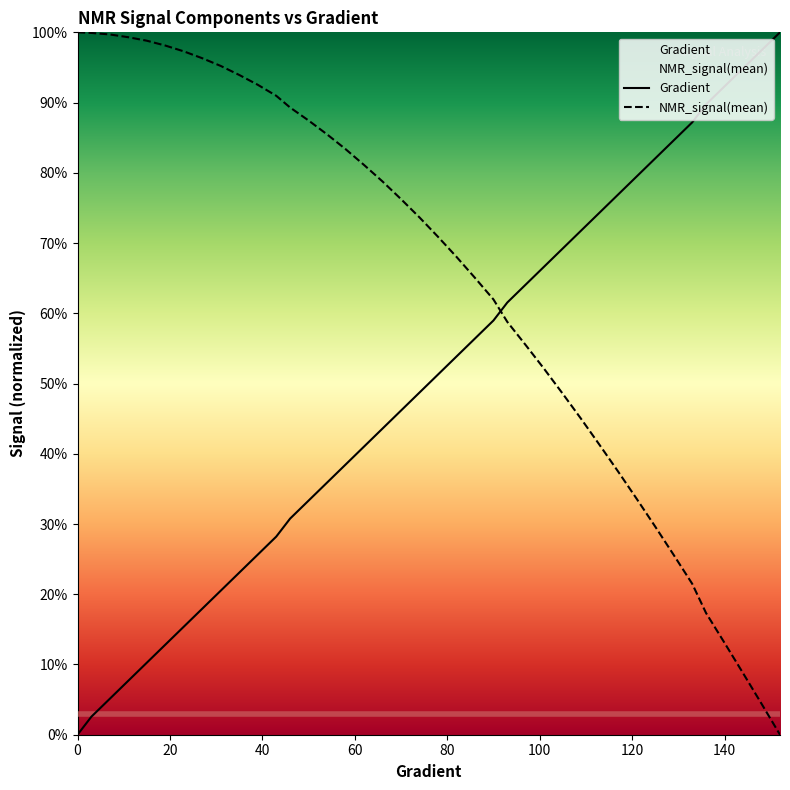

What is the total value across all series at 35?

1.2